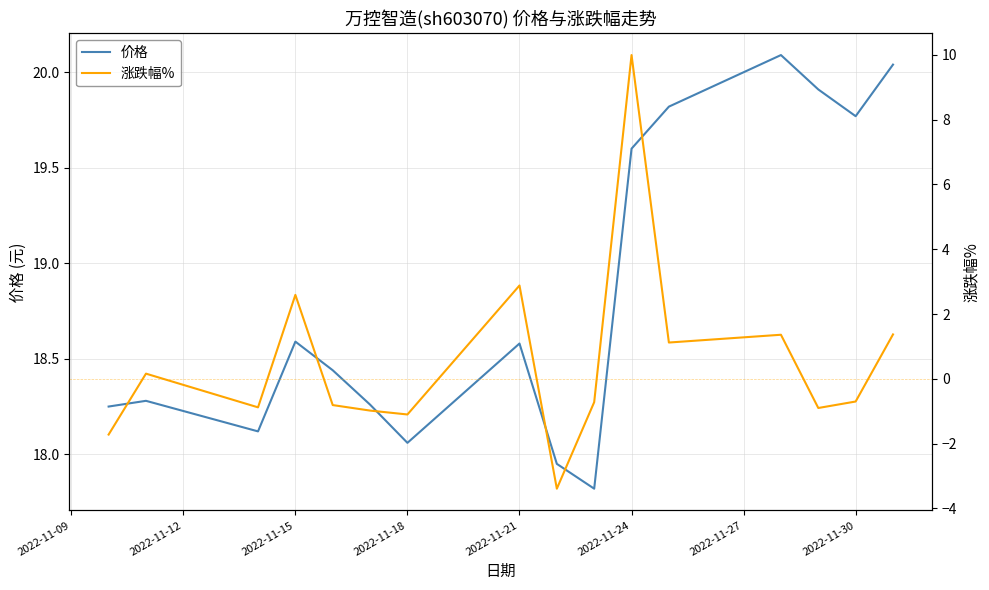

What value does the 价格 series have at 2022-11-15?

18.6